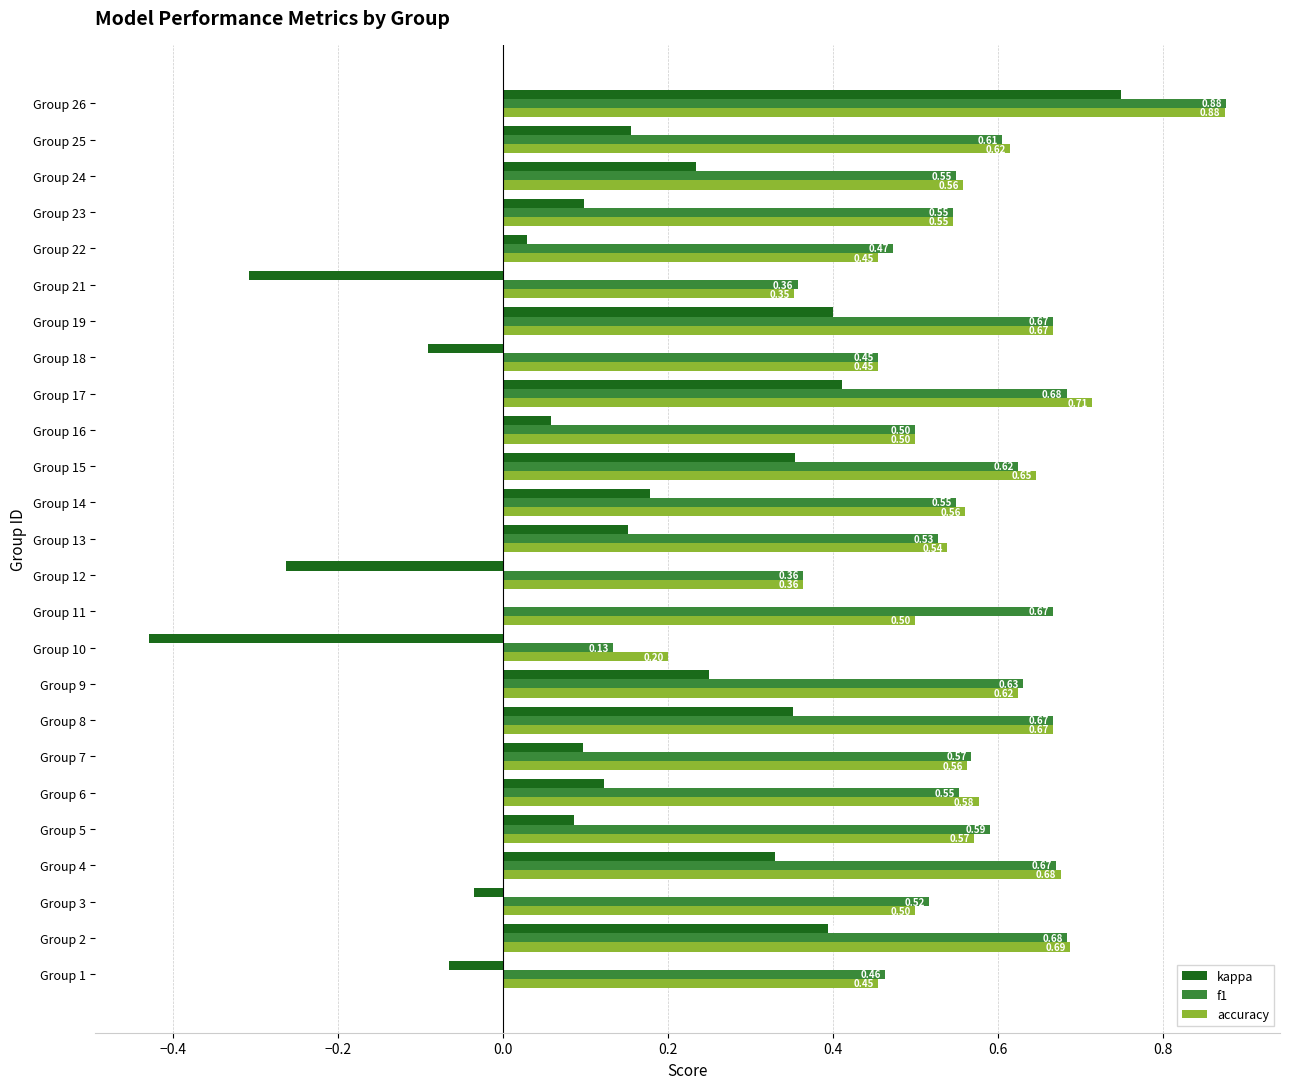

Which series has the largest total across all categories?

f1